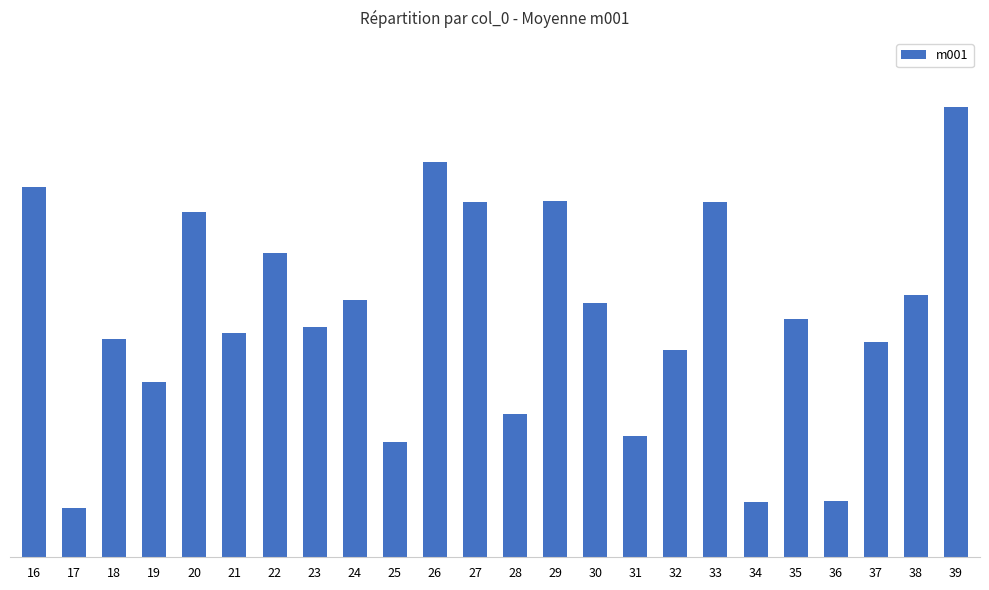

What is the value of the 1st bar from the left?

1.4